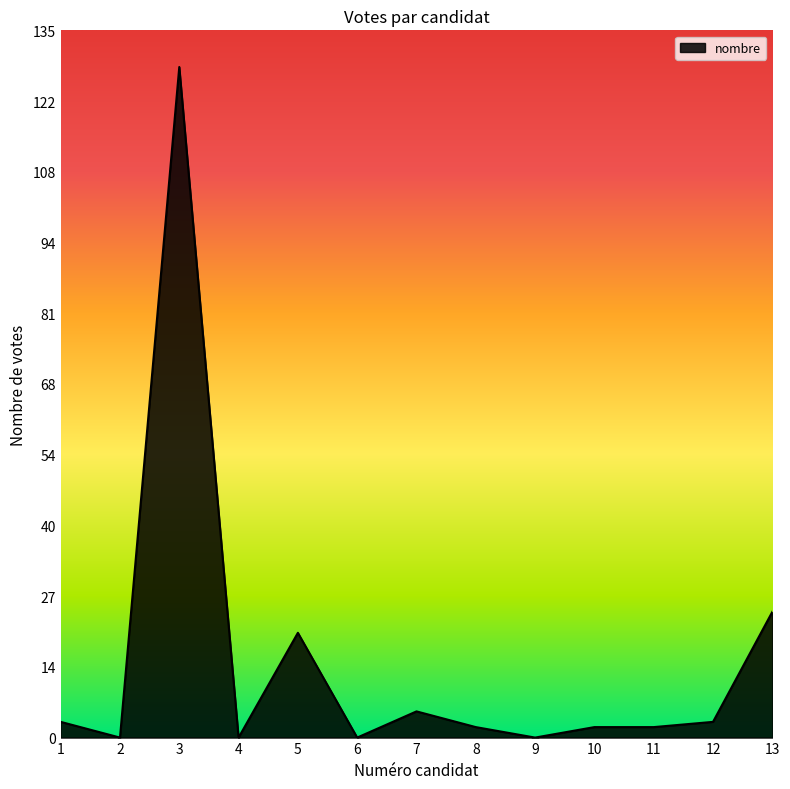

The value at 6 is 82. True or false?

False